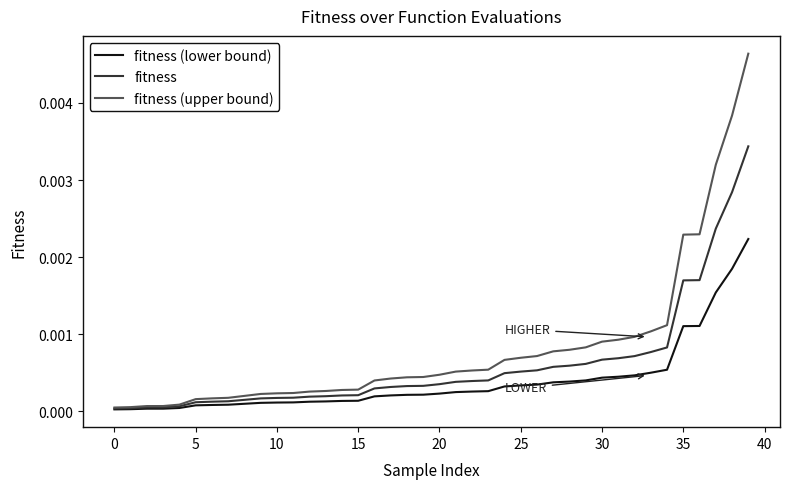

Which series has the largest range (max minus min)?

fitness (upper bound)